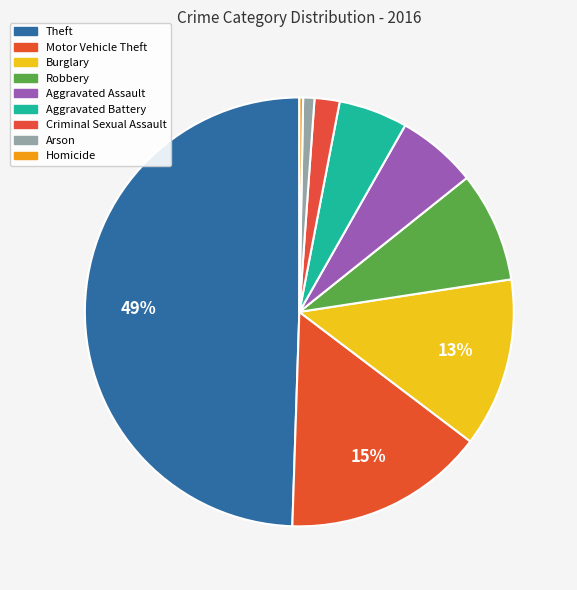

How many segments does this pie chart have?

9